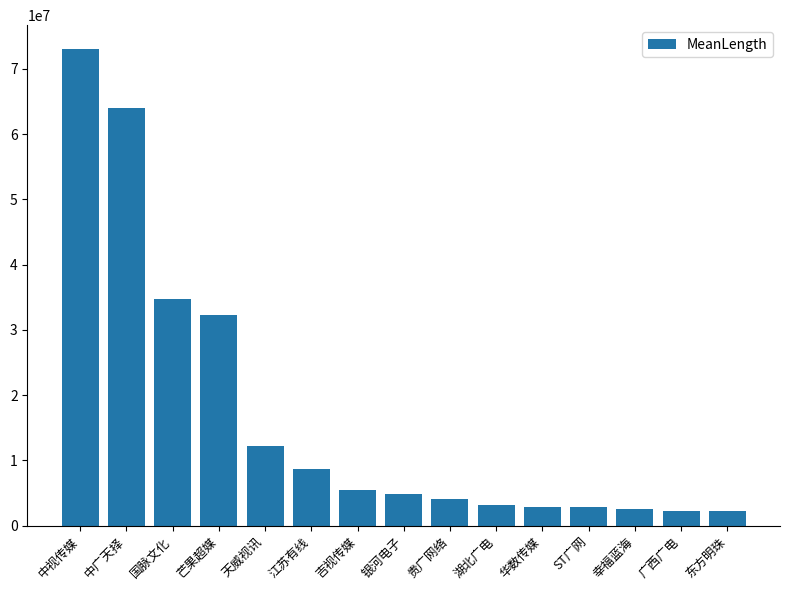

What is the difference between the values at 东方明珠 and 银河电子?

2677664